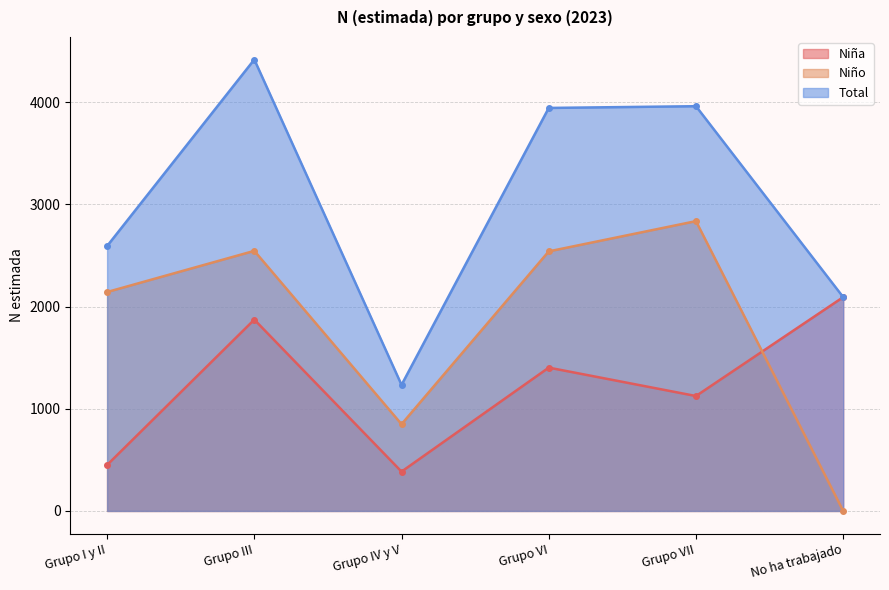

Where is the first local minimum for Niño?

Grupo IV y V